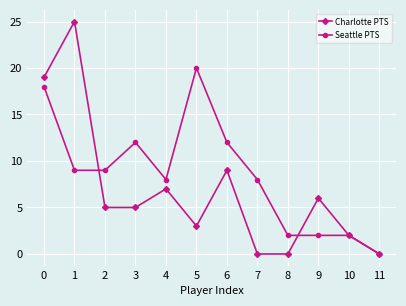

Which series has the widest spread of values?

Charlotte PTS